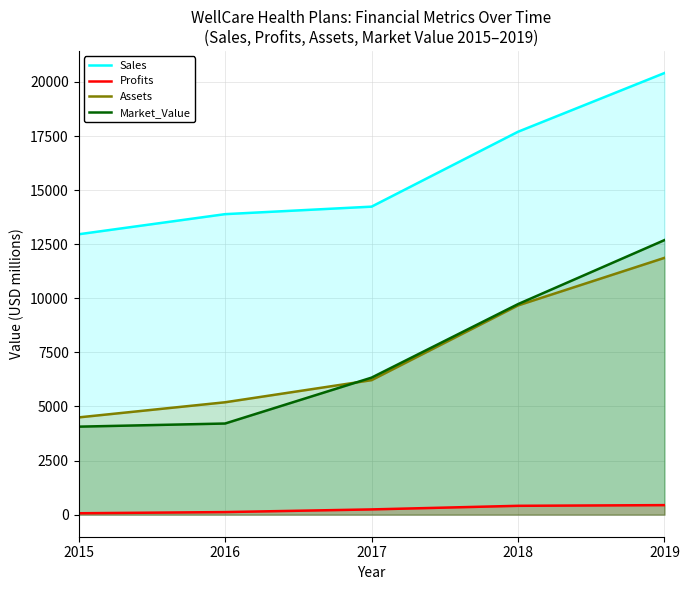

Reading left to right, transcribe all the data shown in this chart.

Sales: 12960.0	13890.0	14237.0	17699.0	20414.0
Profits: 63.7	118.6	241.4	408.1	440.0
Assets: 4495.0	5194.0	6217.0	9671.0	11870.0
Market_Value: 4067.0	4212.0	6333.0	9732.0	12691.0